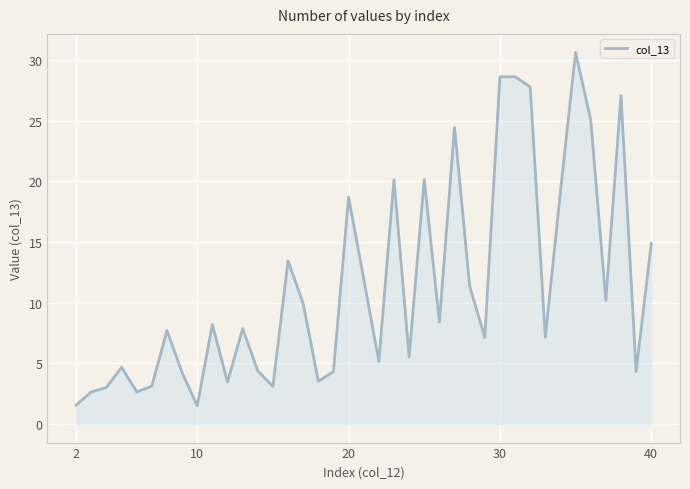

What is the maximum value shown in the chart?

30.6